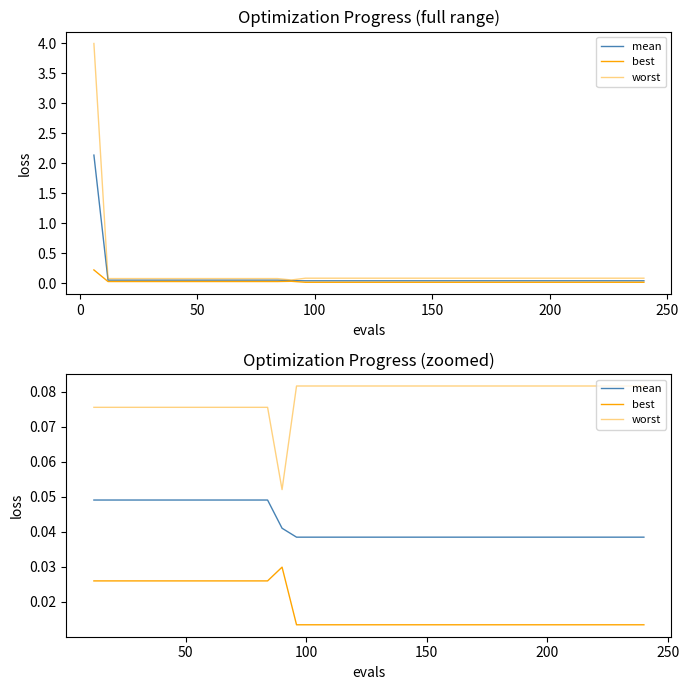

True or false: worst and best cross at least once.

False